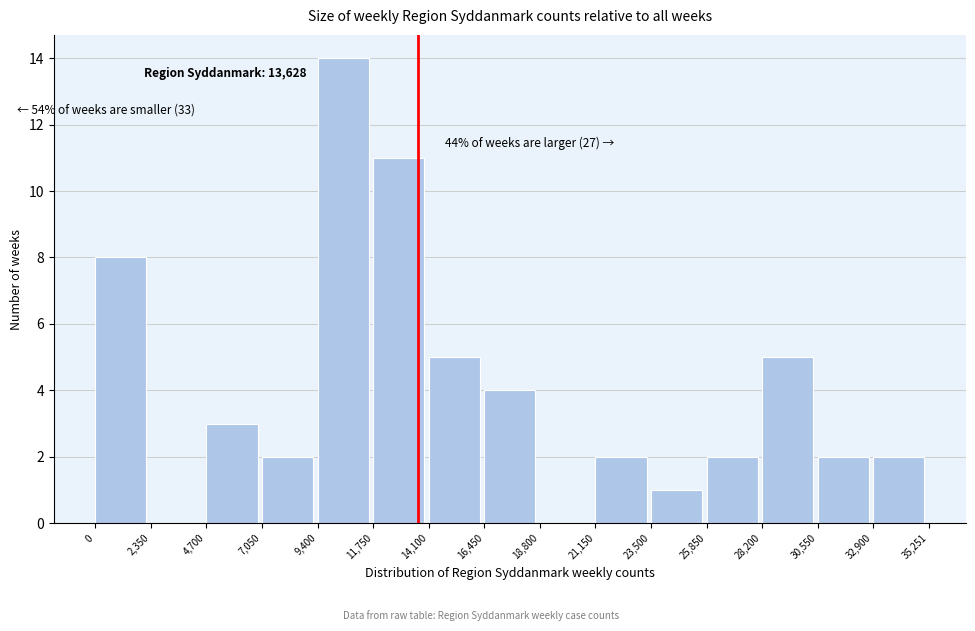

Over which range of the x-axis is the bar tallest?

9,400 to 11,750